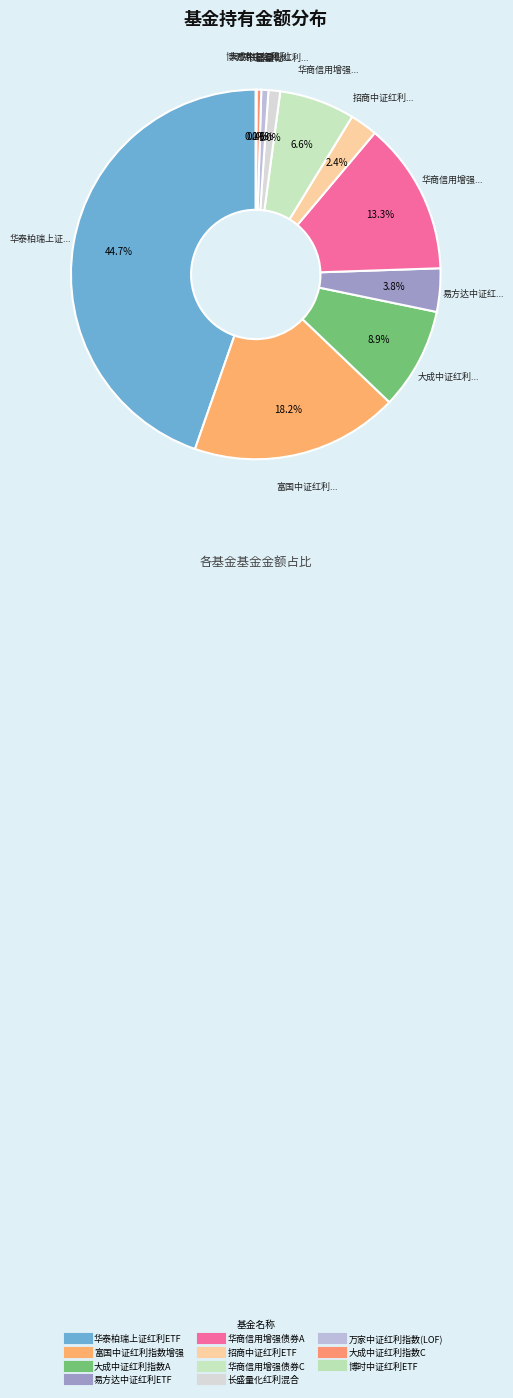

To the nearest percent, what percentage of the pie is 大成中证红利指数A?

9%